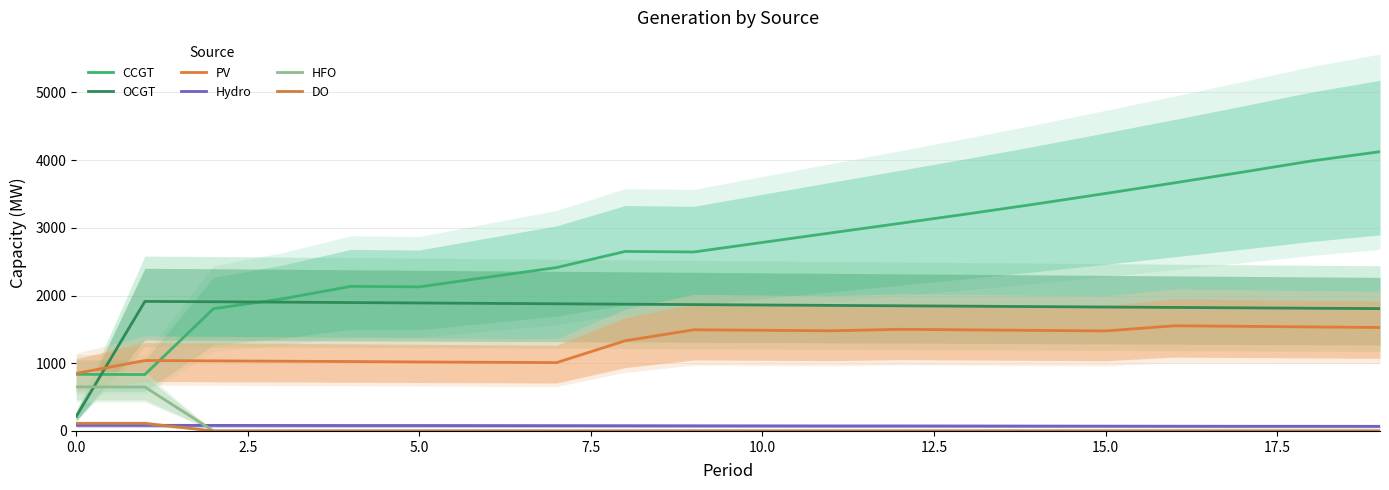

Does the chart display data point markers on the line(s)?

No